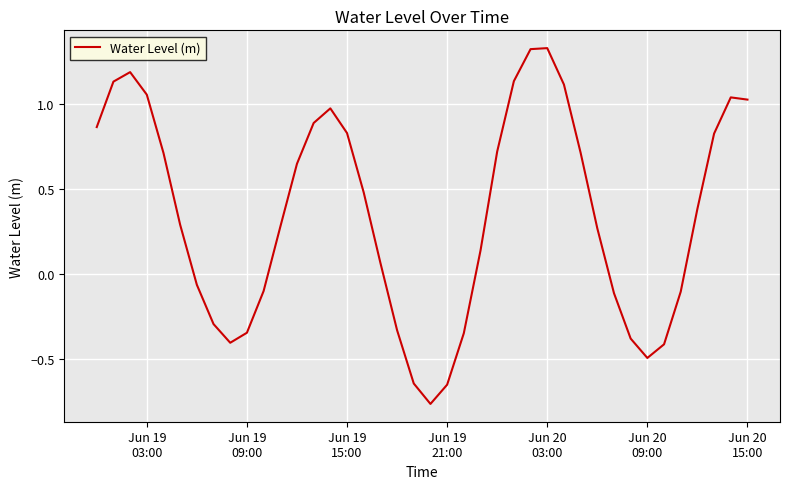

What is the difference between the maximum and minimum values?

2.1